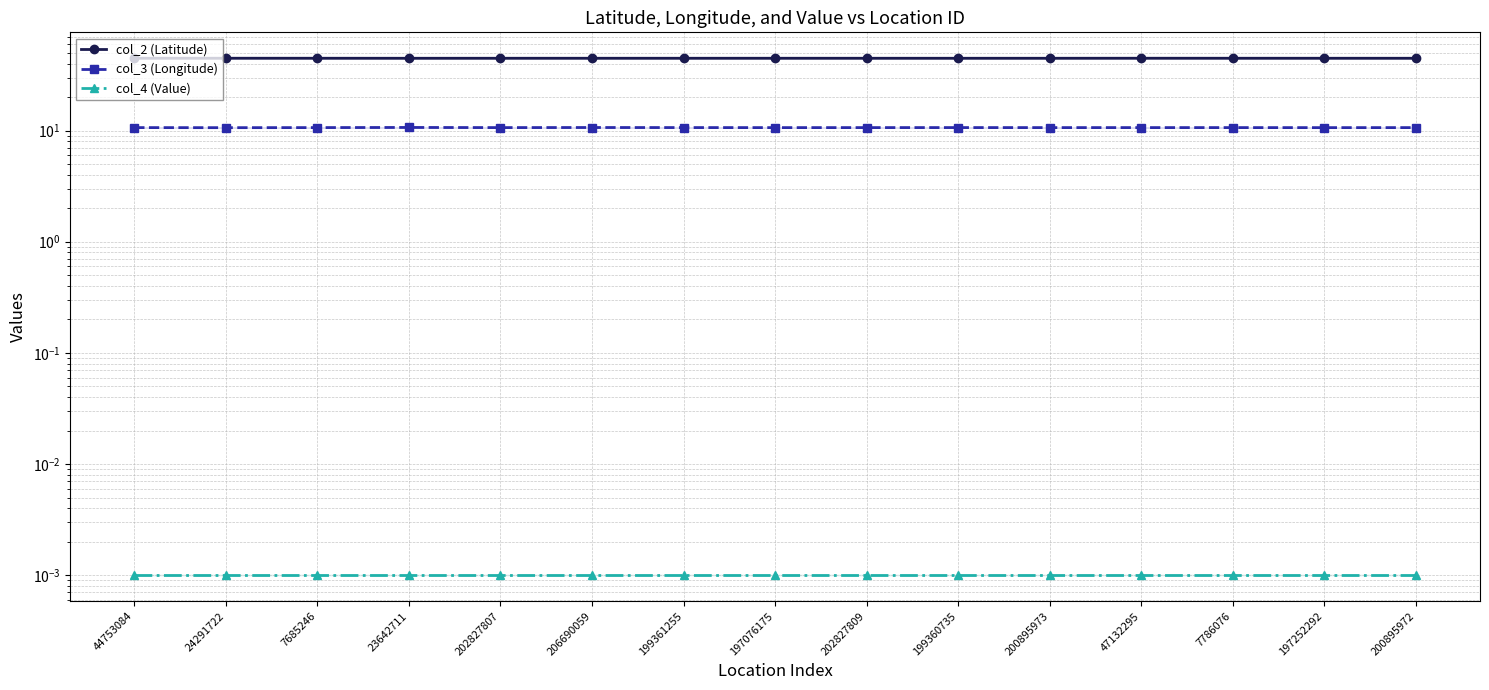

The col_3 (Longitude) series shows 17.8 at 47132295. True or false?

False